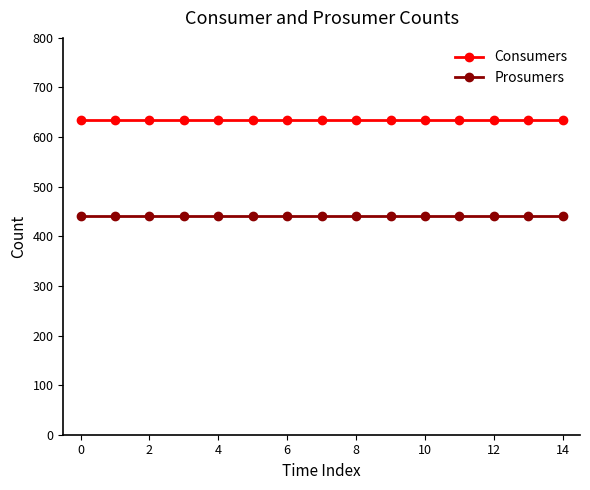

True or false: Consumers and Prosumers cross at least once.

False